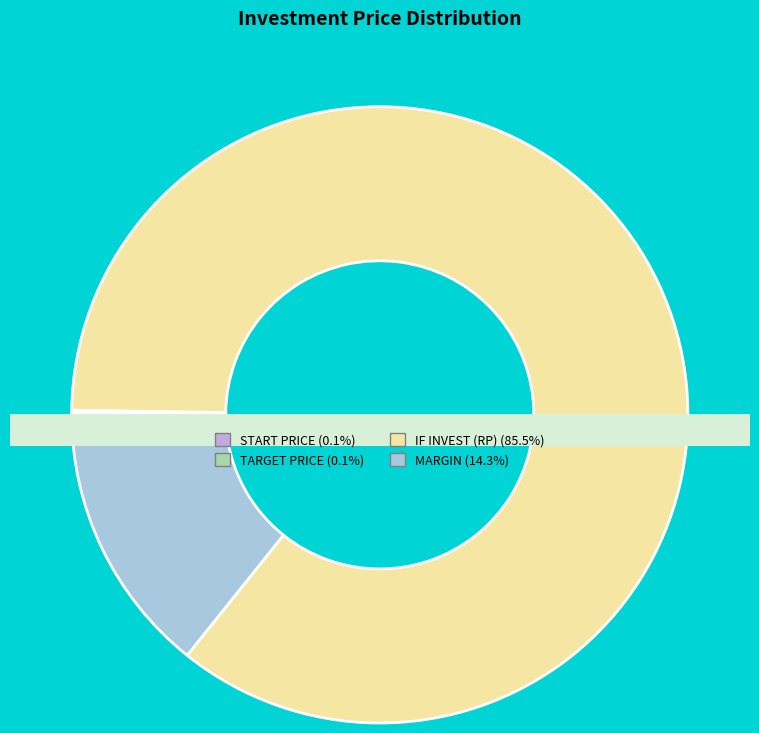

To the nearest percent, what portion does IF INVEST (RP) represent?

86%